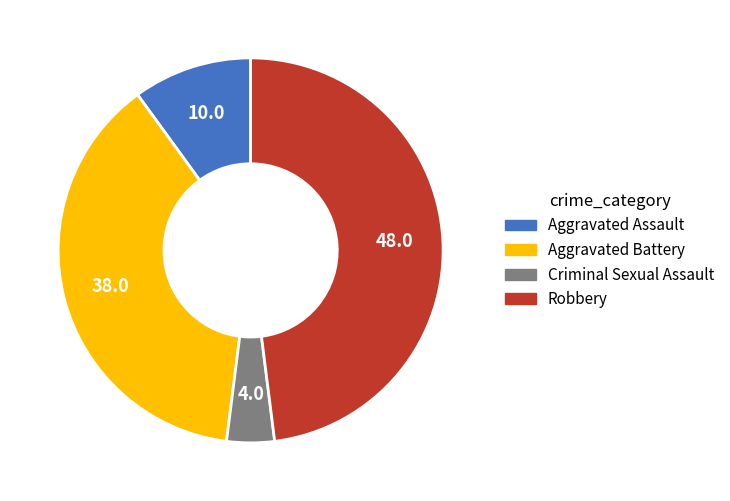

Is there any slice that represents more than half of the pie?

No